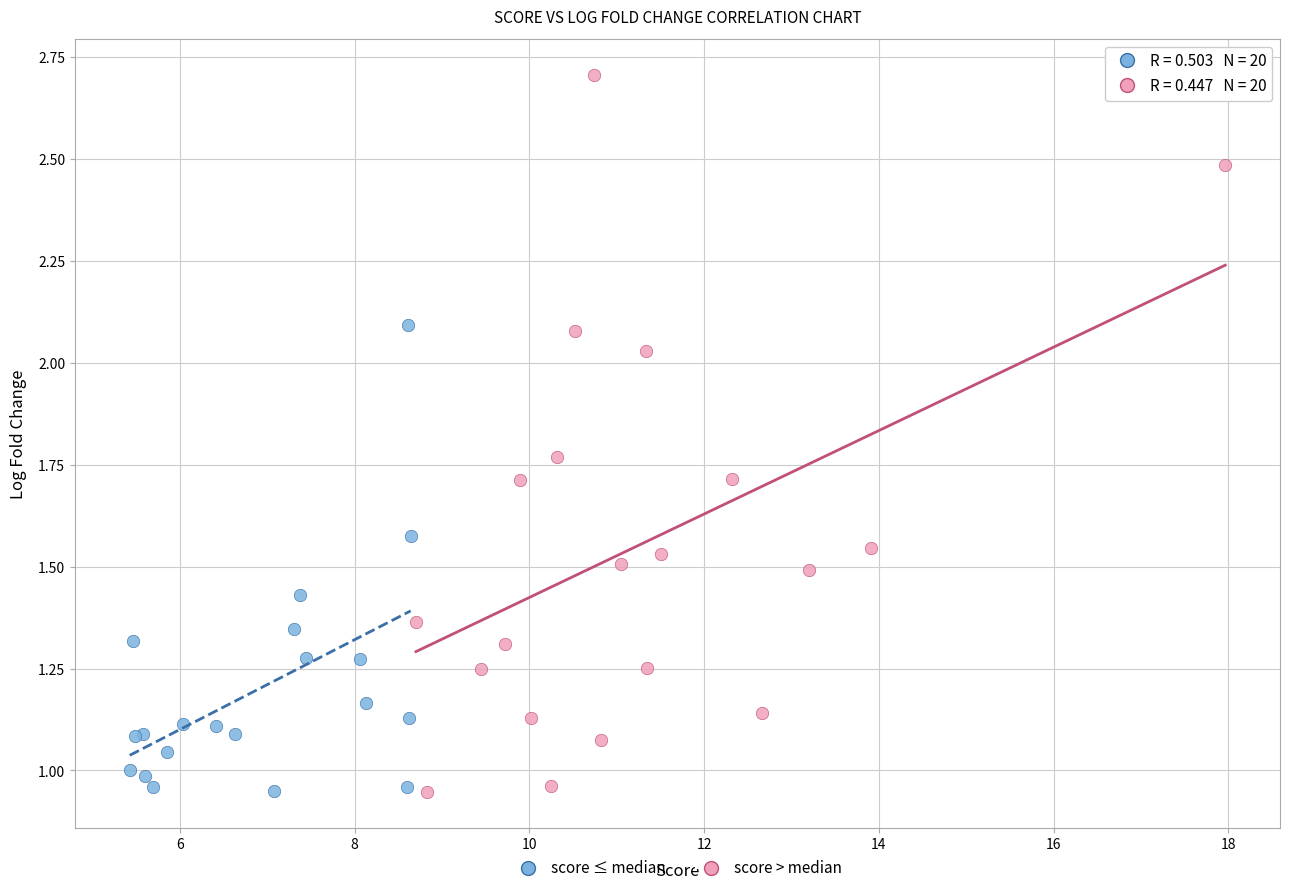

Which series contains the highest Y value?

score > median